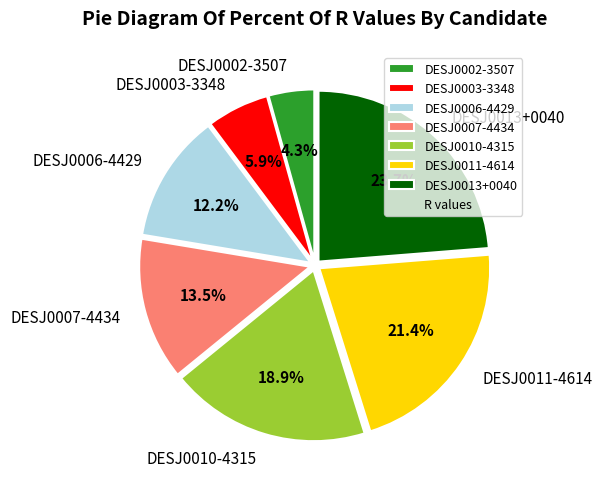

Which has a higher value, DESJ0002-3507 or DESJ0011-4614?

DESJ0011-4614